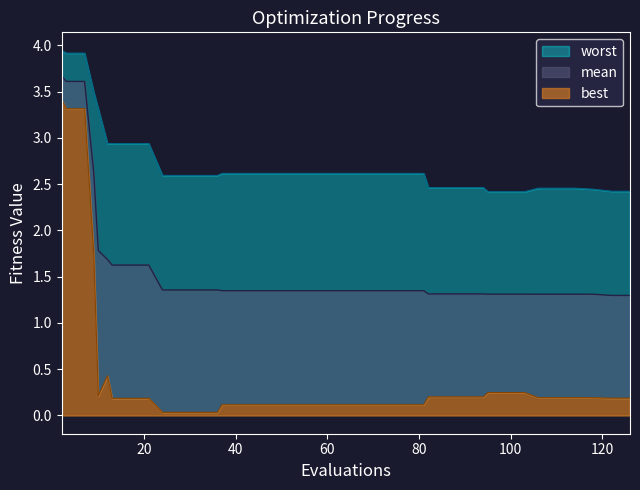

List the series in order of their overall mean, lowest first.

best, mean, worst